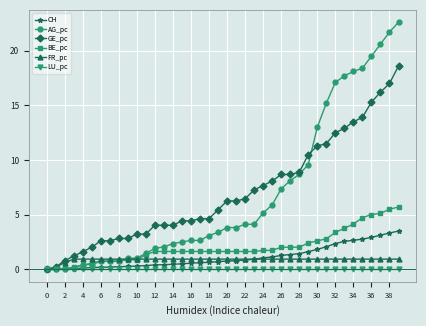

What is the maximum value for GE_pc?

18.6